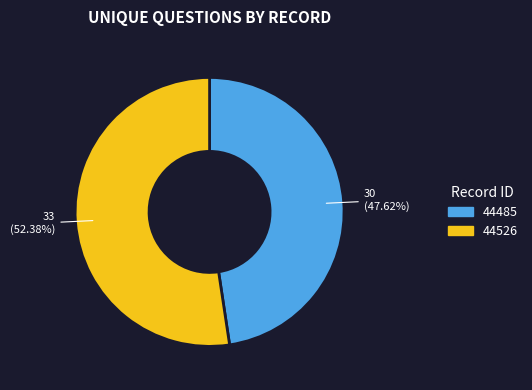

Between 44485 and 44526, which is larger?

44526